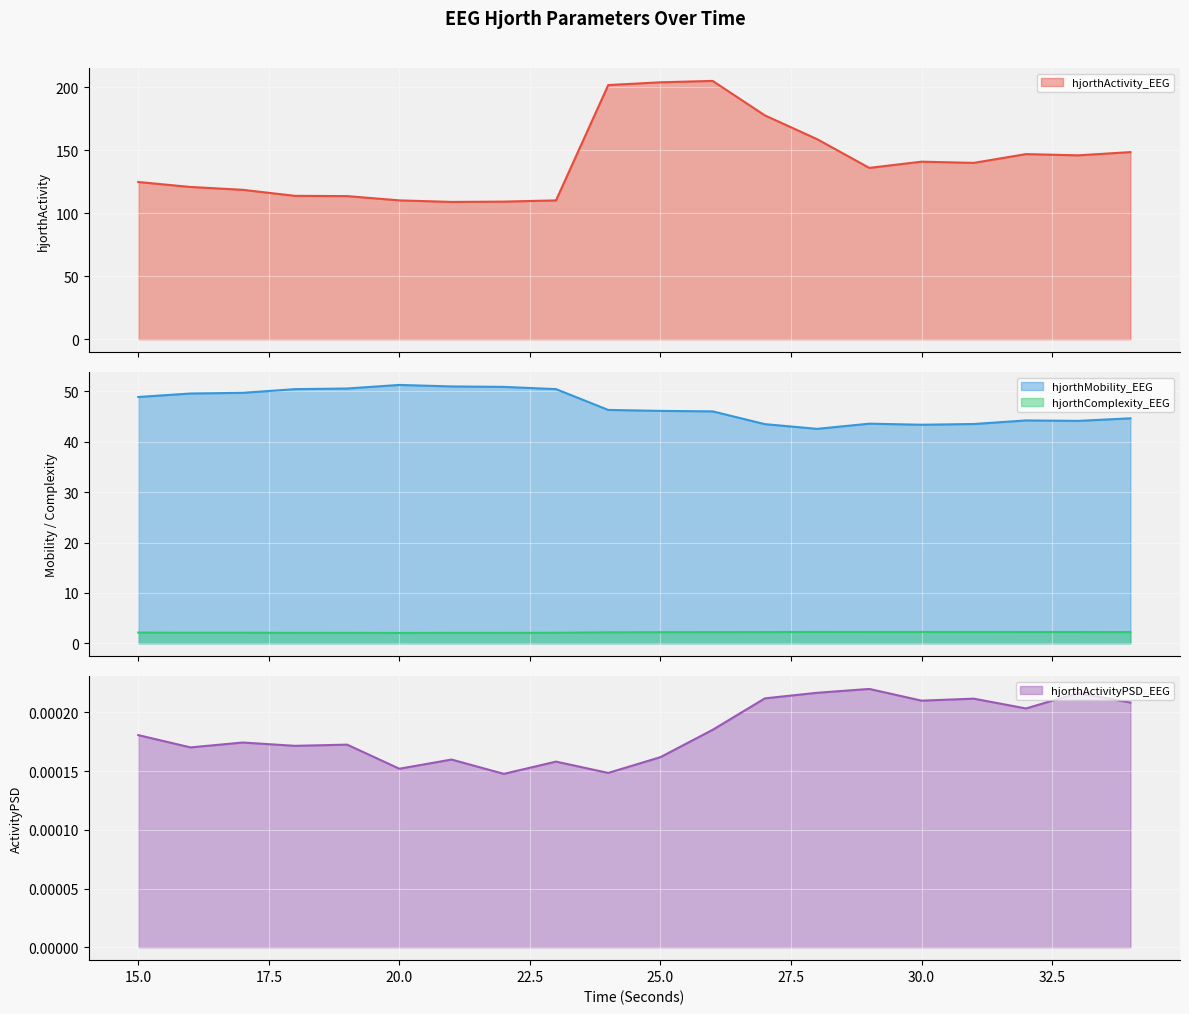

True or false: hjorthMobility_EEG and hjorthActivity_EEG cross at least once.

False